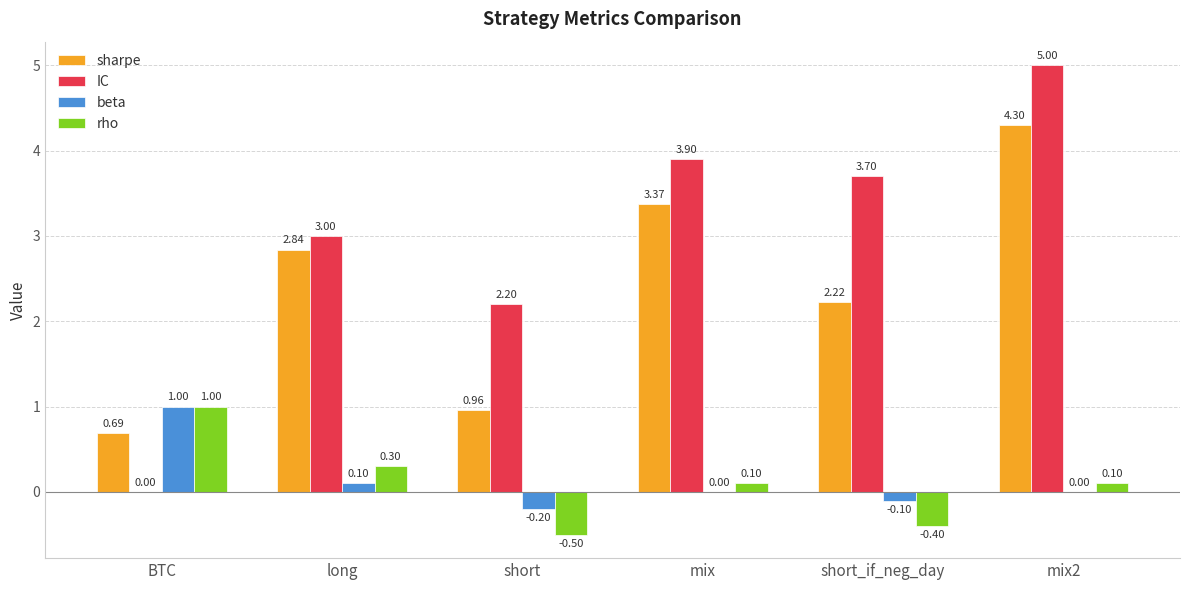

Is the value of sharpe at short greater than the value of rho at mix?

Yes